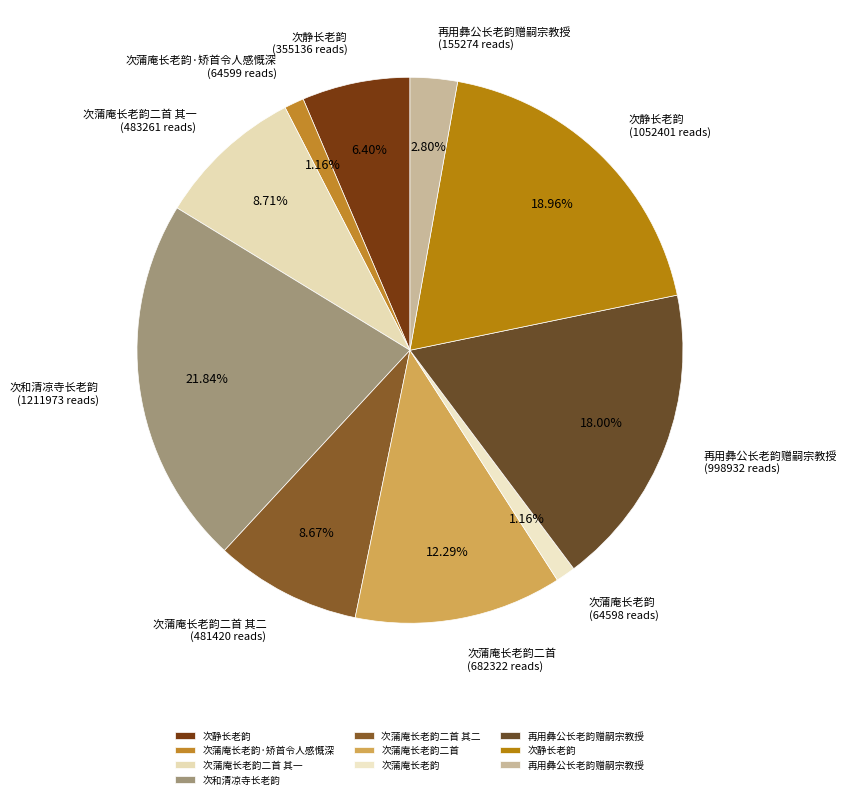

How many segments does this pie chart have?

10